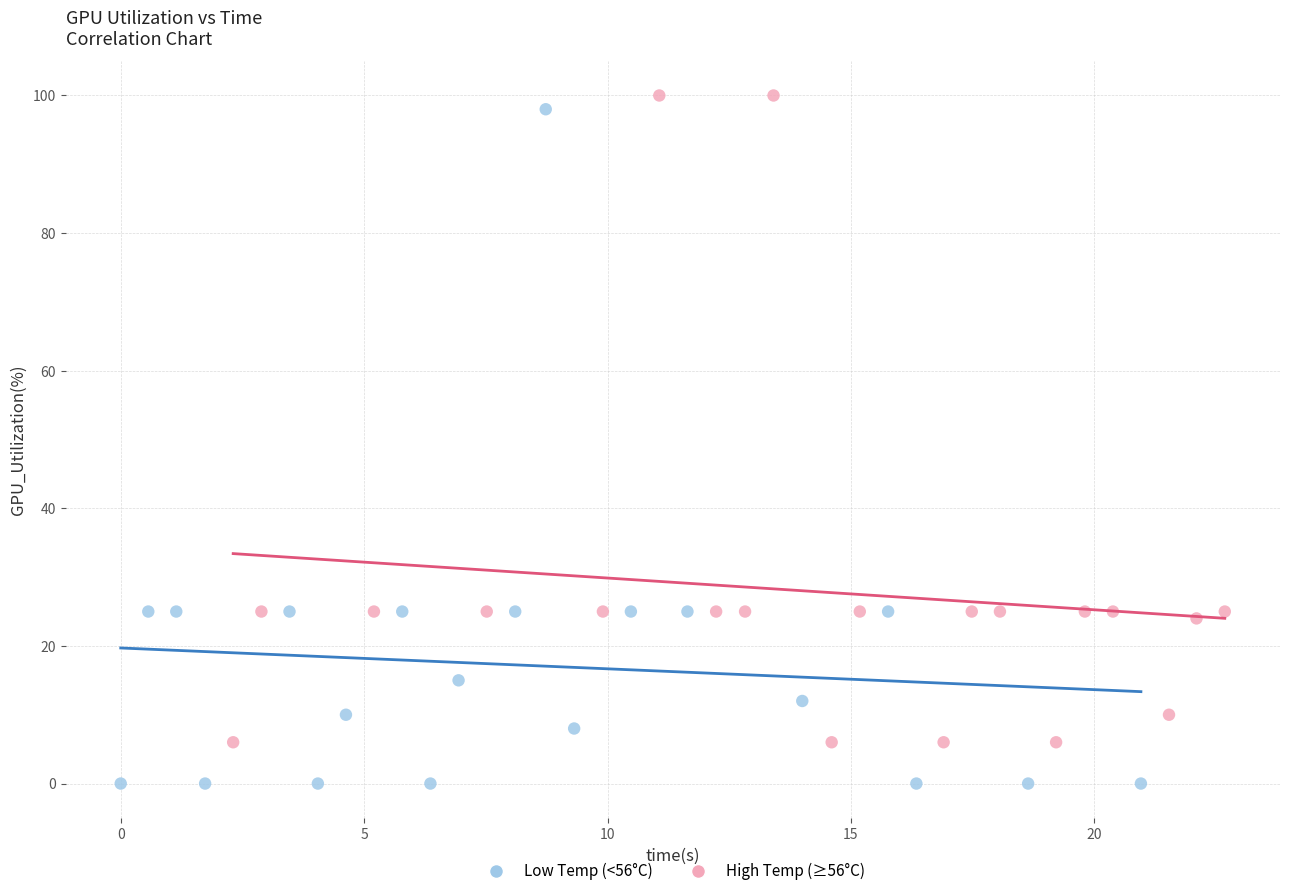

Which series contains the lowest Y value?

Low Temp (<56°C)